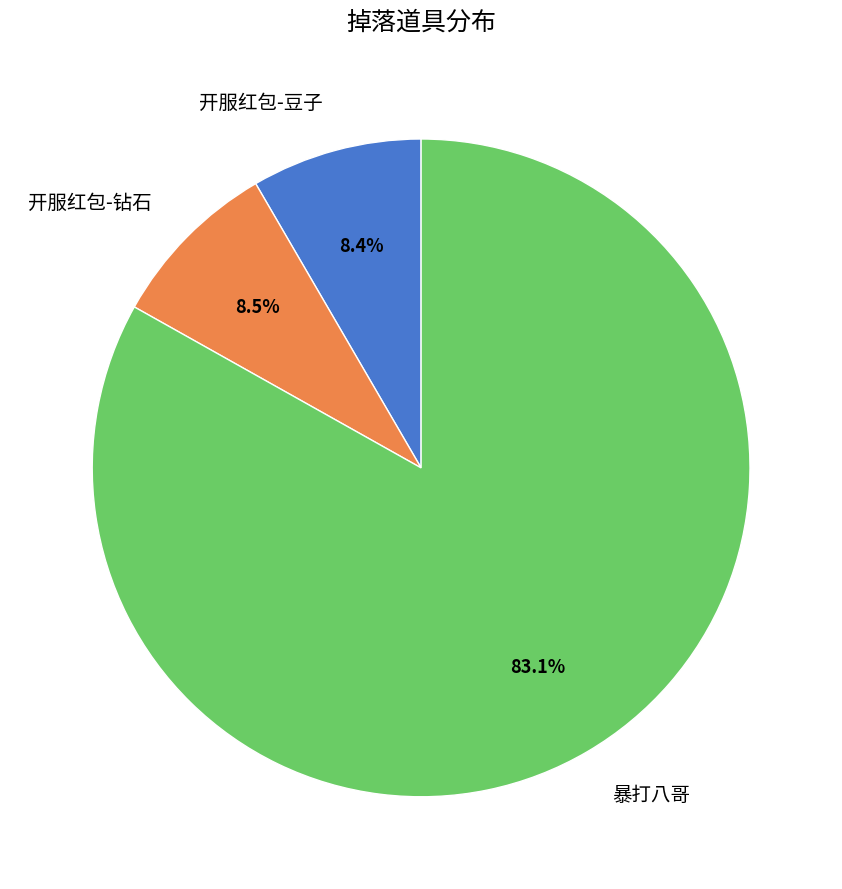

How many slices are in this pie chart?

3